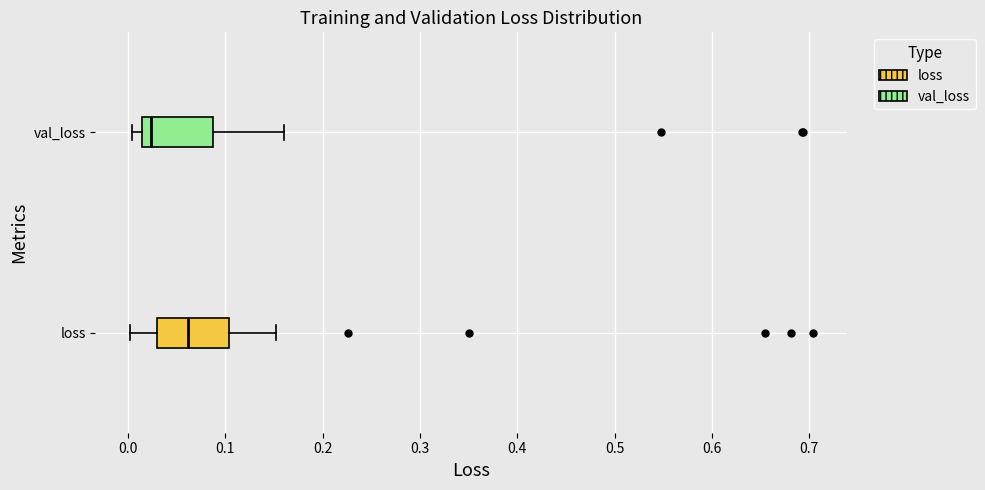

Which box's median line is the furthest to the left?

val_loss